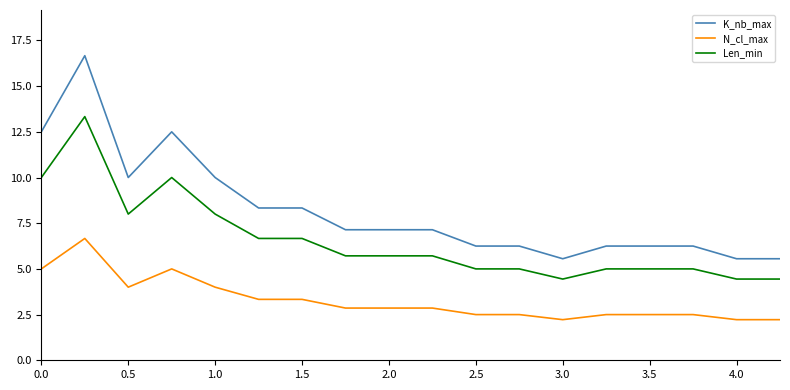

What is the average value of the Len_min series?

6.6